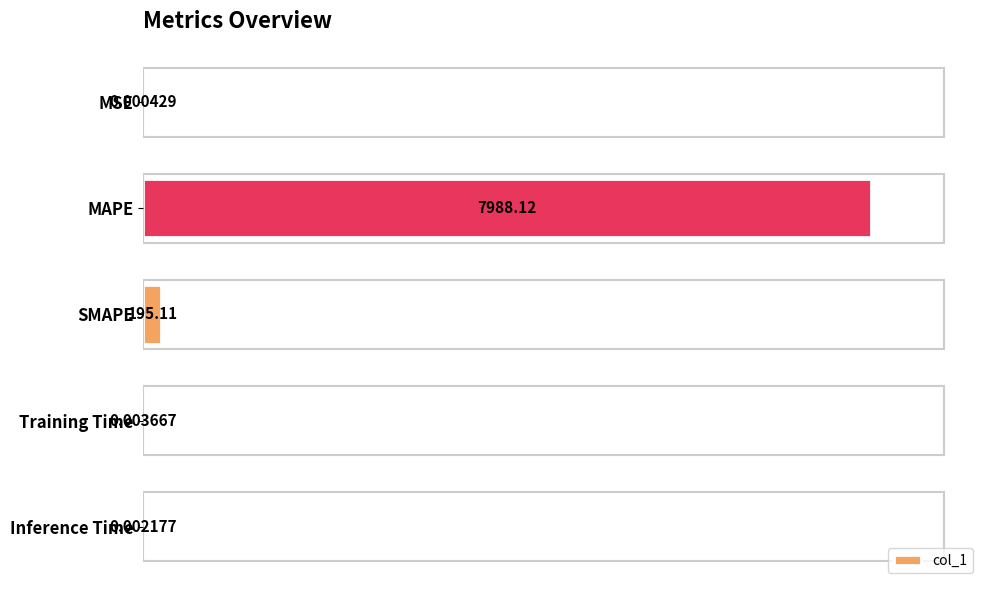

What is the sum of all values?

102.4